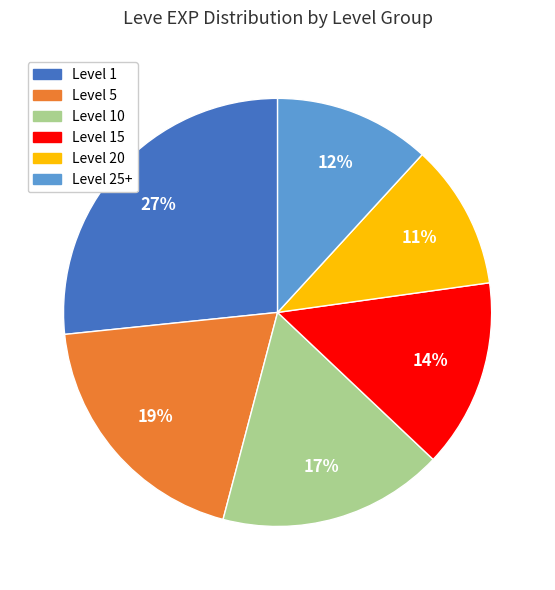

To the nearest percent, what is the difference between the largest and smallest slice percentages?

16%